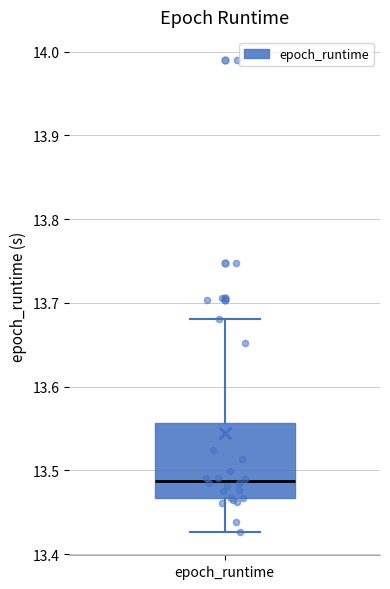

Read this box plot against the y-axis: the position of the median line, the range covered by the box, and the ends of both whiskers. The values are not printed on the chart, so give them approximately, as read against the axis.

median 13.49, box 13.47 to 13.56, whiskers 13.43 to 13.68